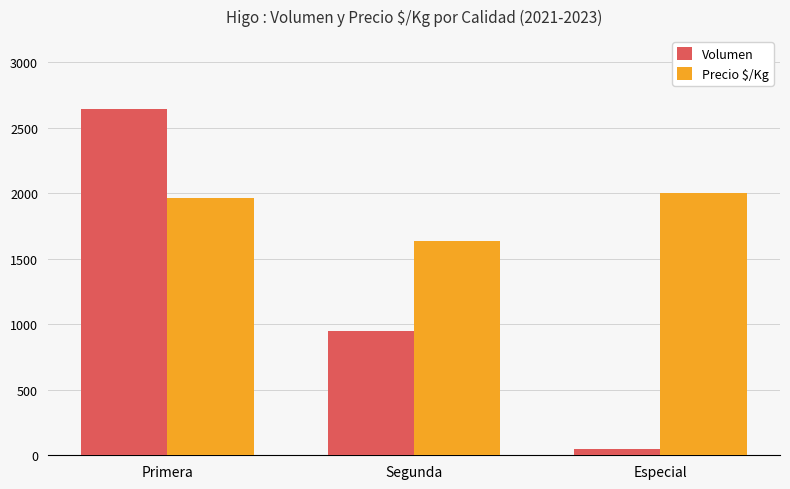

The value of Precio $/Kg at Primera is 1962. True or false?

True